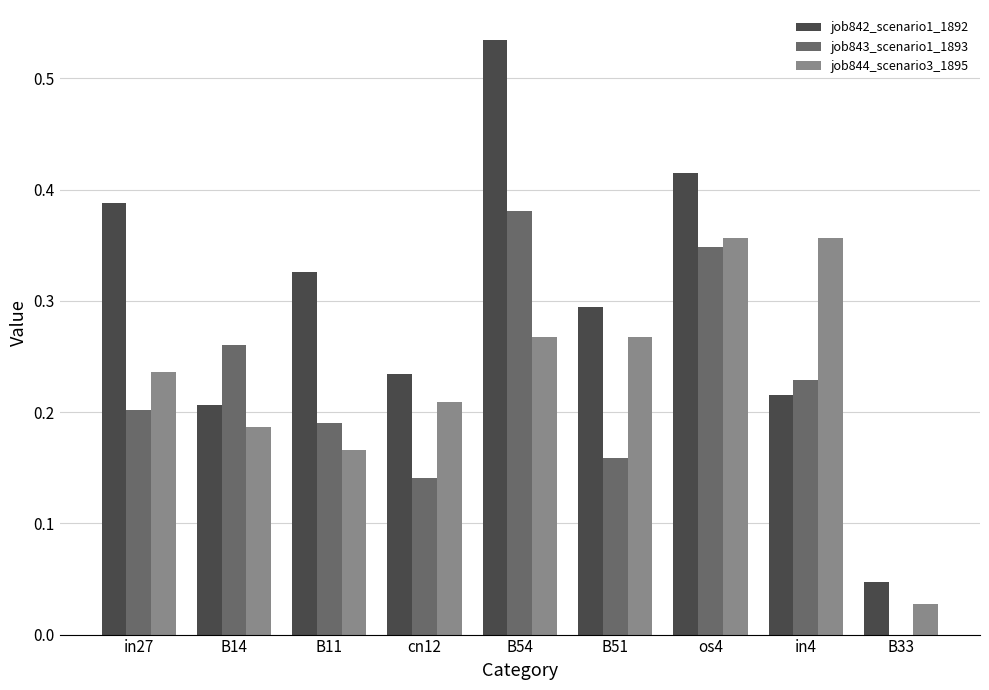

What is the sum of all job842_scenario1_1892 values?

2.7